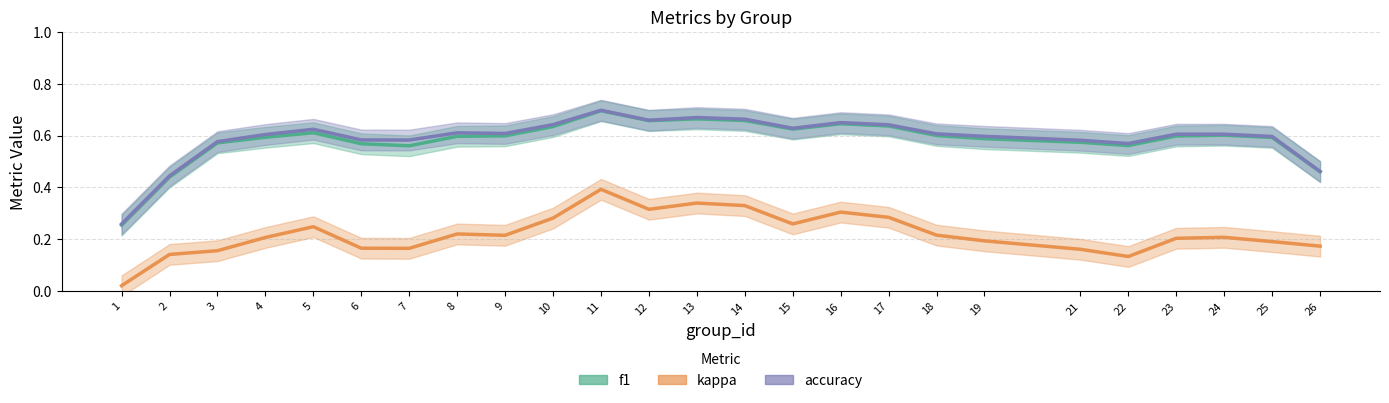

How many distinct data groups are displayed?

3